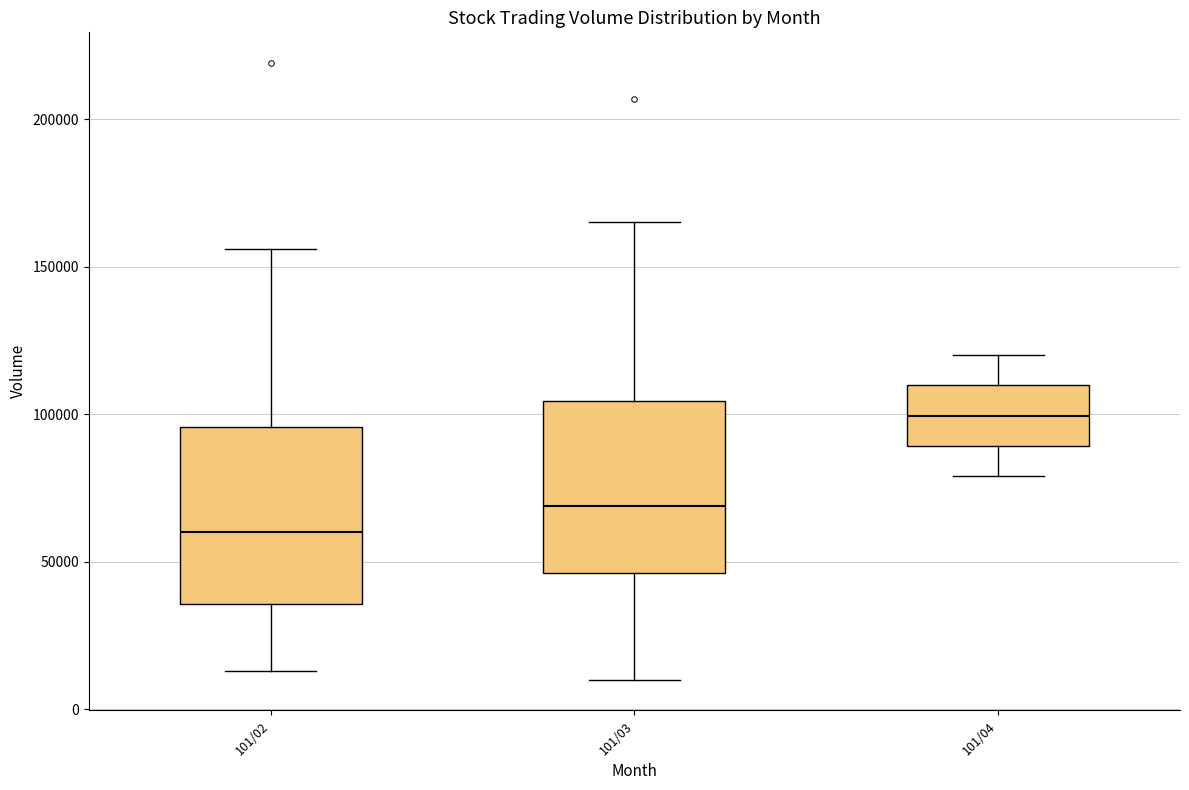

Where is the upper edge of the box for 101/04 on the y-axis? The values are not printed on the chart, so give them approximately, as read against the axis.

110000